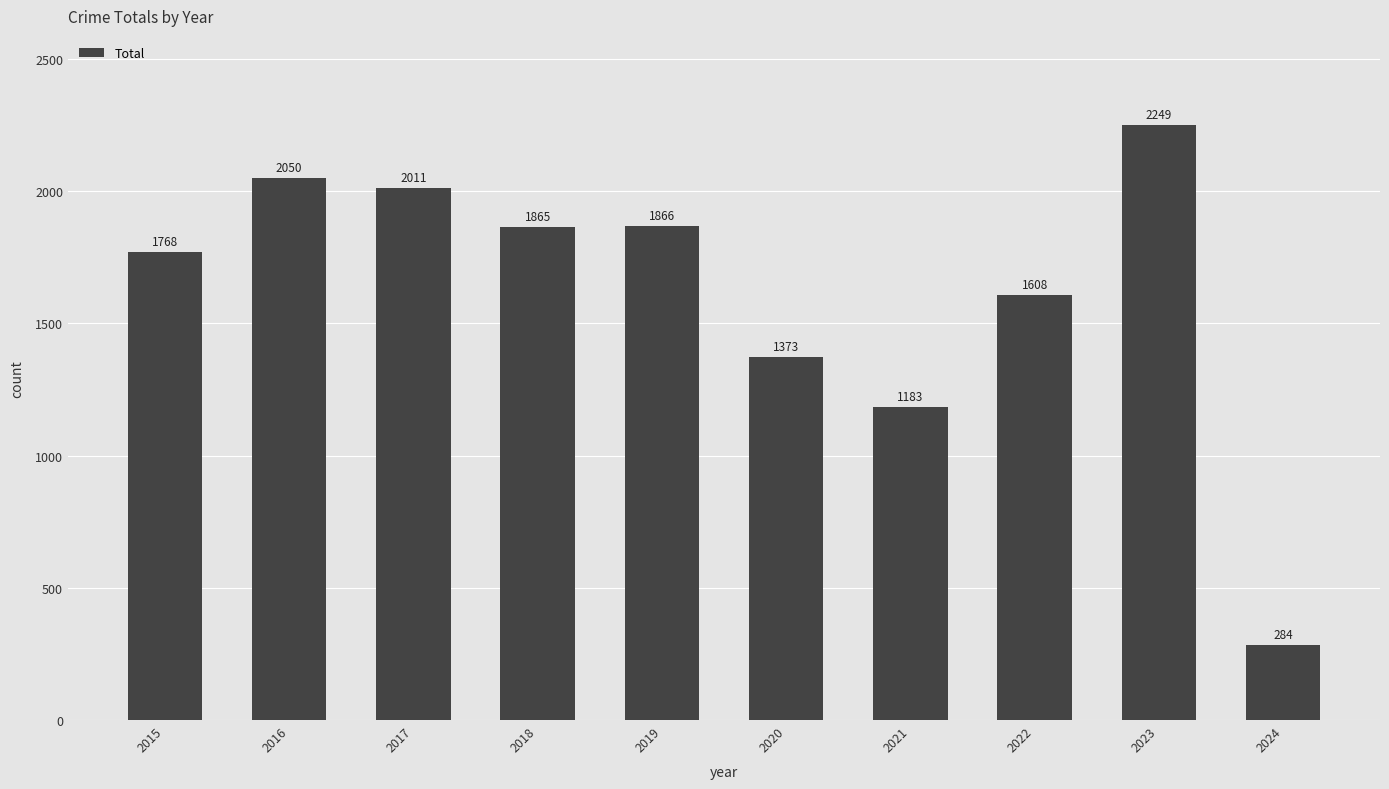

How many bars are there in total?

10